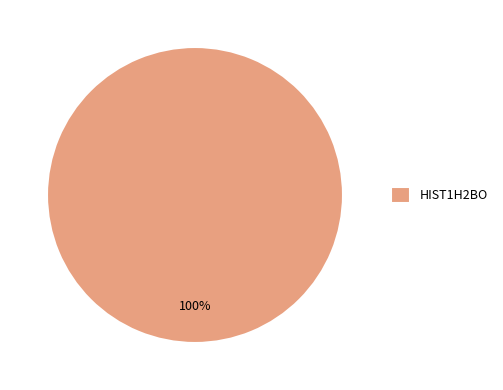

Is it true that HIST1H2BO is 91% of the pie?

False